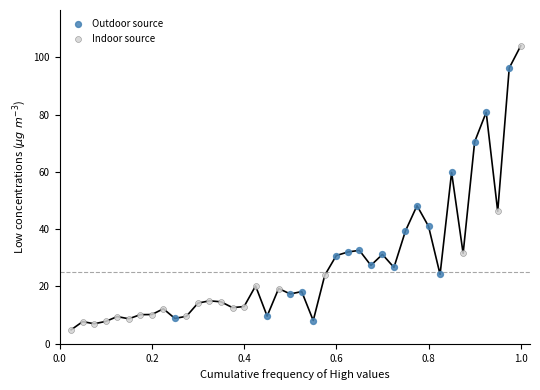

Which series has the widest spread of Y values?

Indoor source